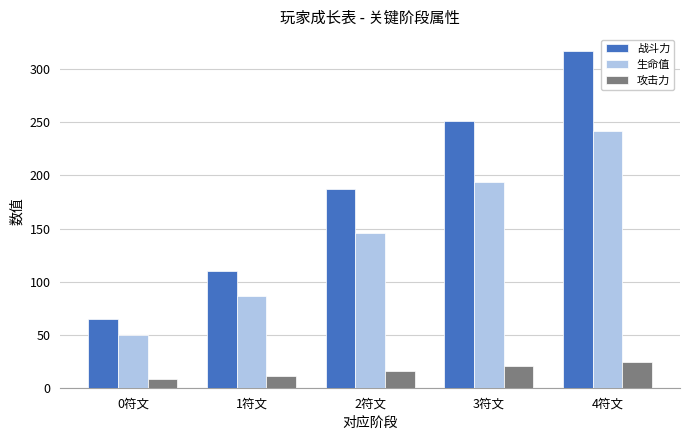

Where is 战斗力 nearest to the value 191?

2符文